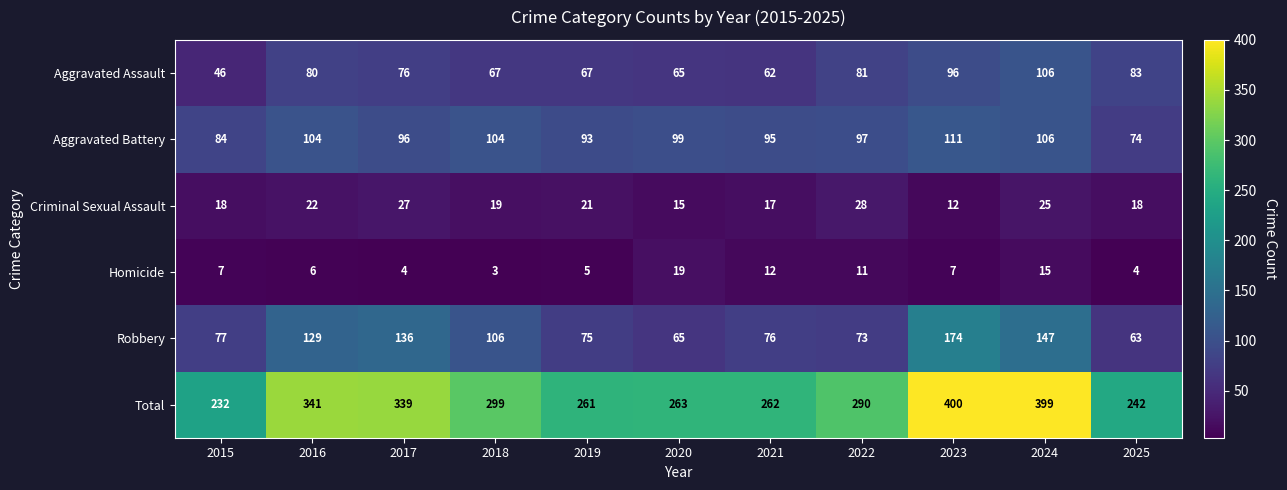

How many categories are shown in the chart?

11